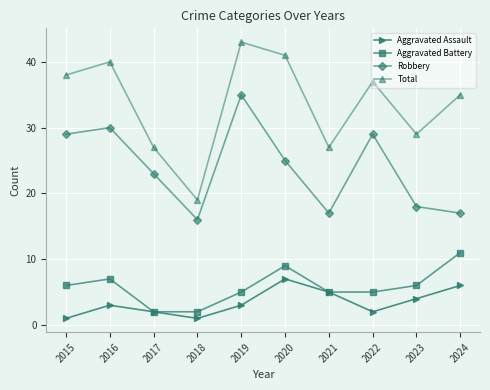

Is it true that Aggravated Battery equals 6 at 2015?

True